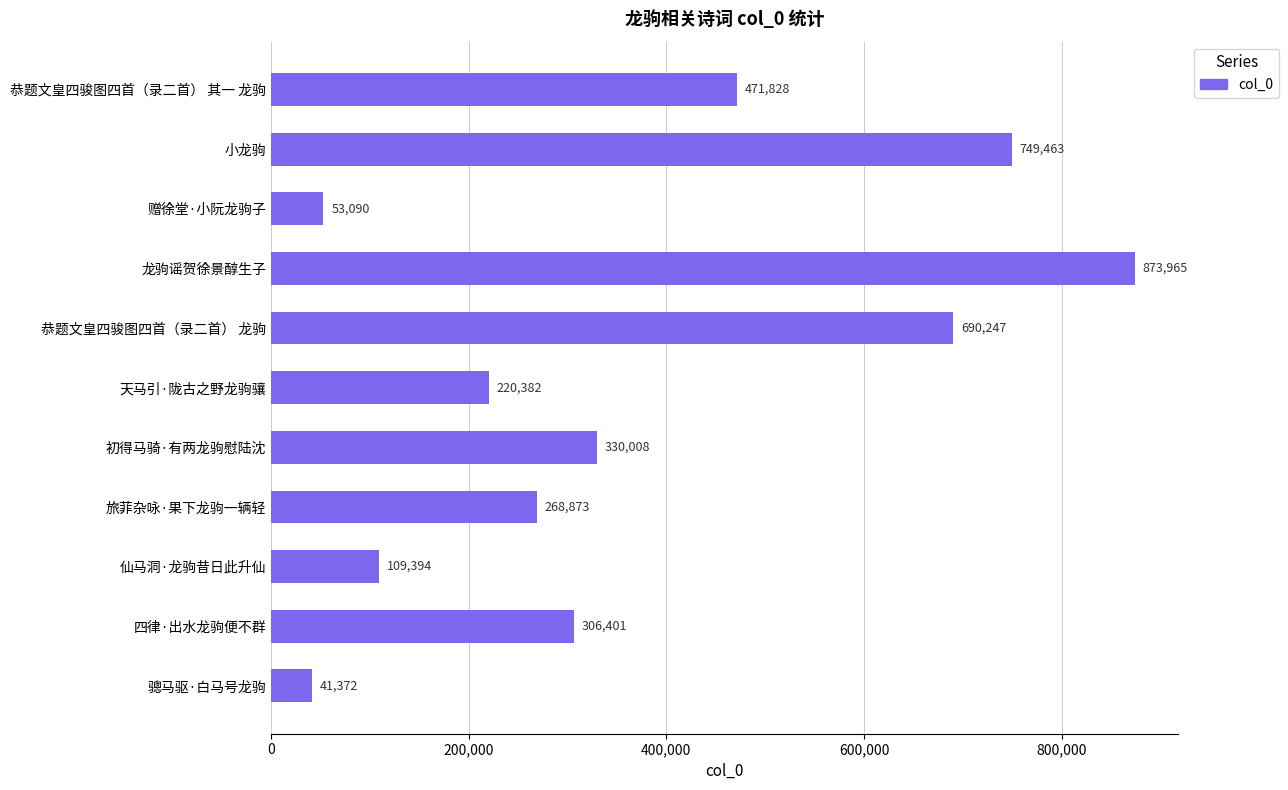

The value at 四律·出水龙驹便不群 is 194588. True or false?

False